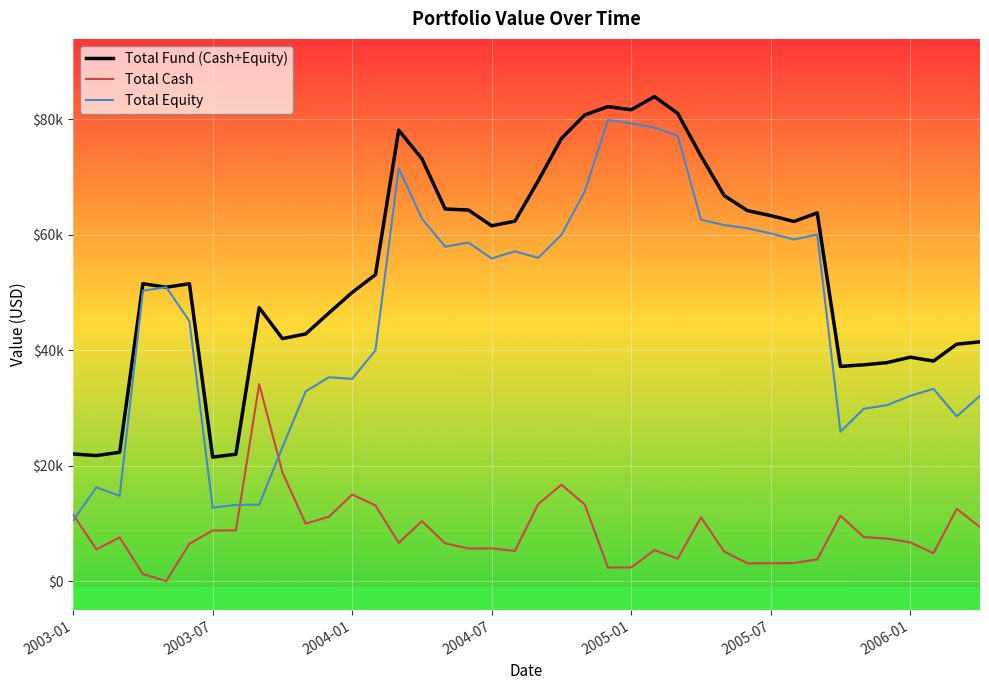

What is the highest value of the Total Equity series?

79863.3